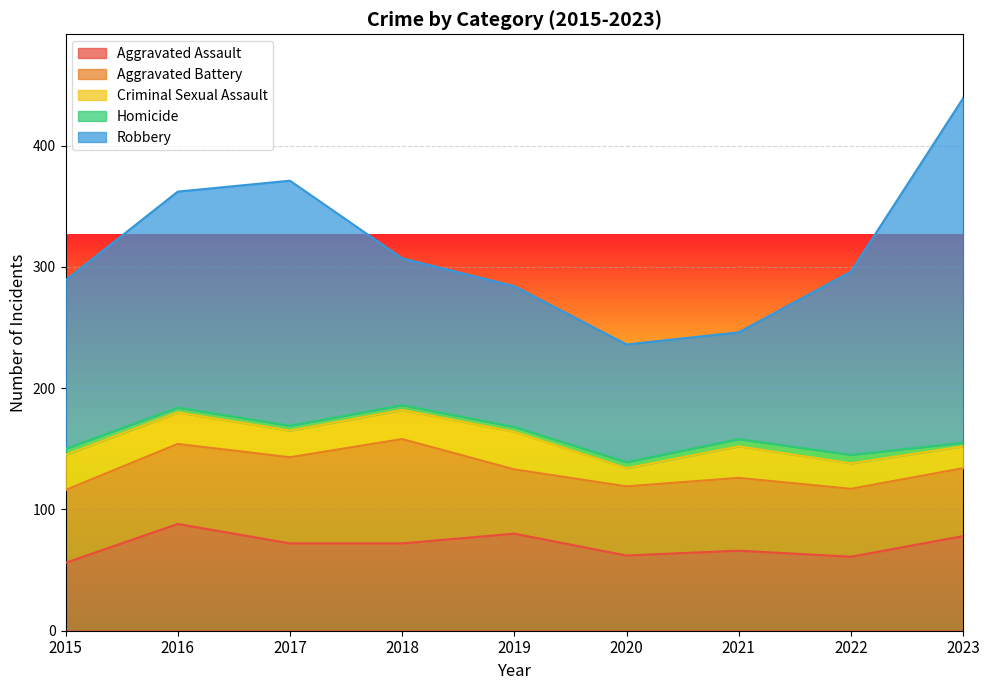

What is the sum of the Aggravated Battery values at 2018 and 2017?

157